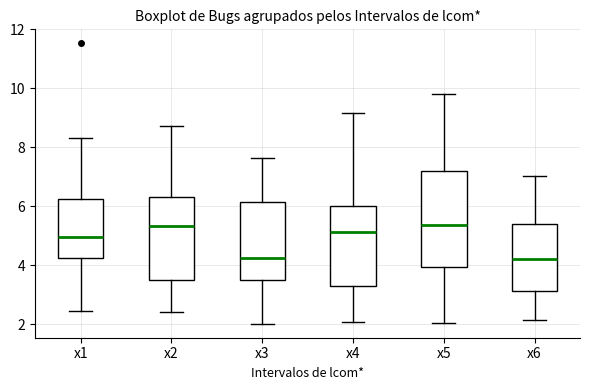

Reading left to right, transcribe this box plot: for each box, give where its median line is, the range the box spans, and where its two whiskers end, as read against the y-axis. The values are not printed on the chart, so give them approximately, as read against the axis.

x1: median 5.0, box 4.2 to 6.2, whiskers 2.4 to 8.4
x2: median 5.4, box 3.4 to 6.4, whiskers 2.4 to 8.8
x3: median 4.2, box 3.6 to 6.2, whiskers 2.0 to 7.6
x4: median 5.2, box 3.2 to 6.0, whiskers 2.0 to 9.2
x5: median 5.4, box 4.0 to 7.2, whiskers 2.0 to 9.8
x6: median 4.2, box 3.2 to 5.4, whiskers 2.2 to 7.0